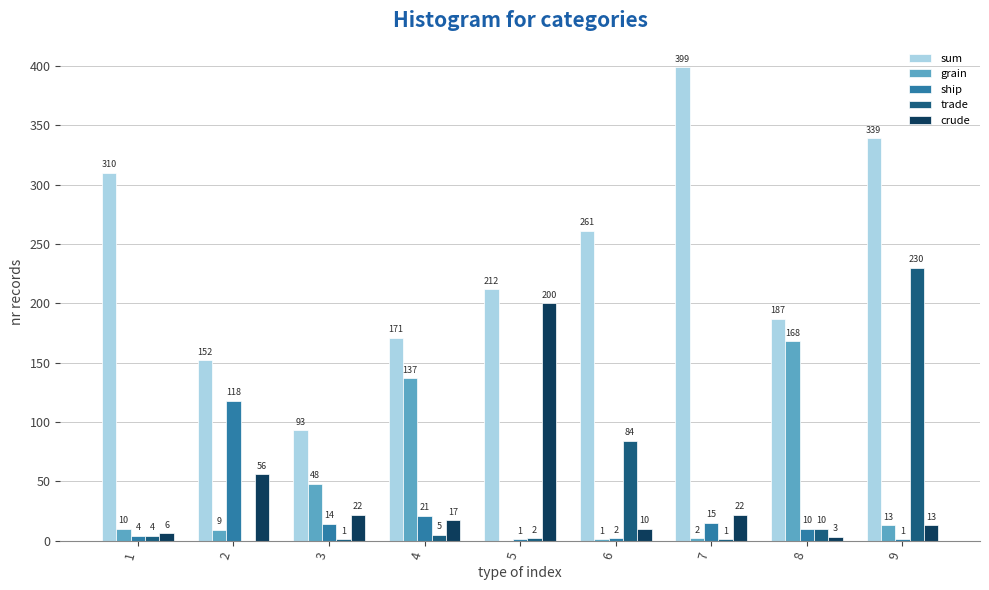

What is the difference between the crude values at 9 and 6?

3